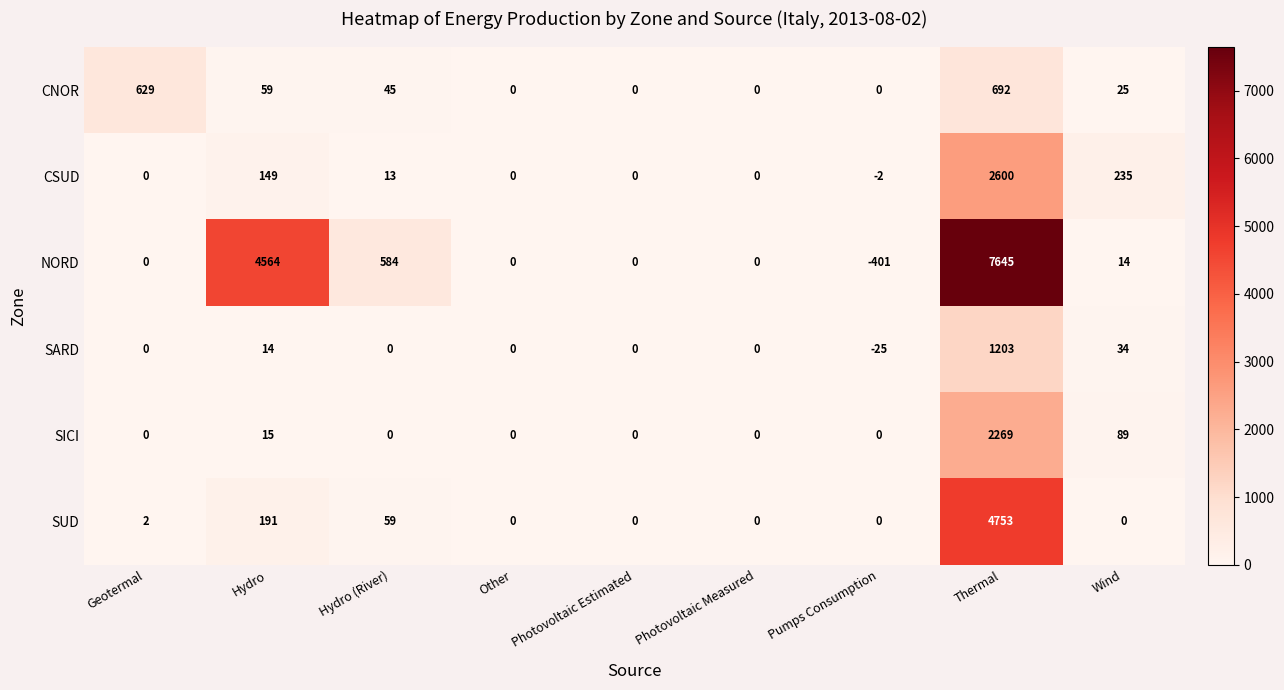

Between Geotermal and Wind, which series saw the biggest shift?

CNOR